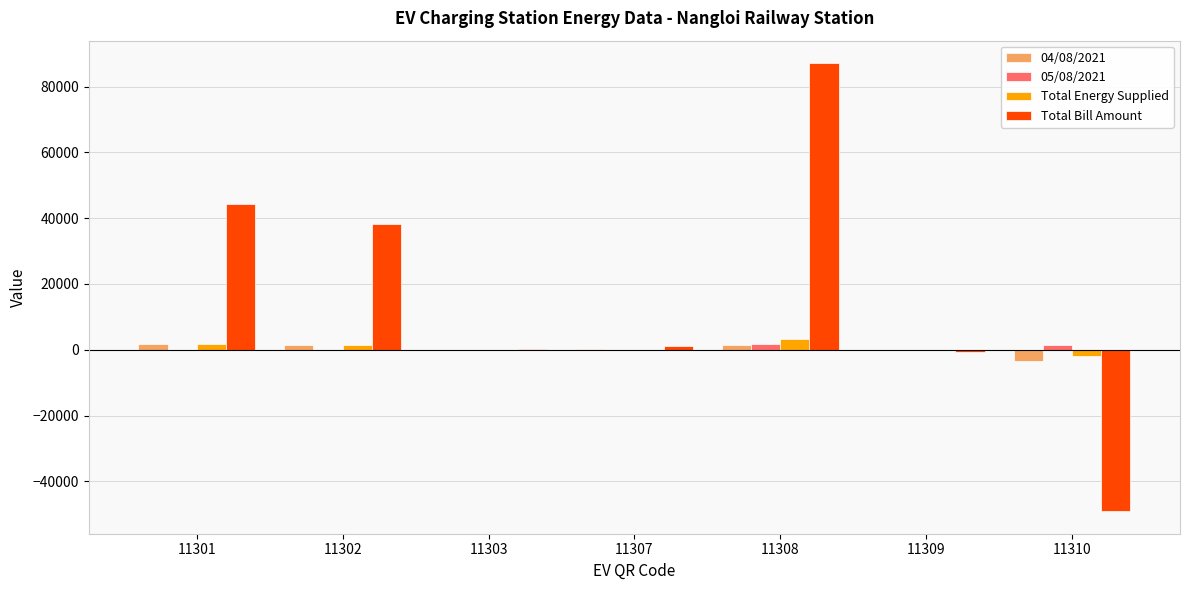

Between 11301 and 11308, which series saw the biggest shift?

Total Bill Amount